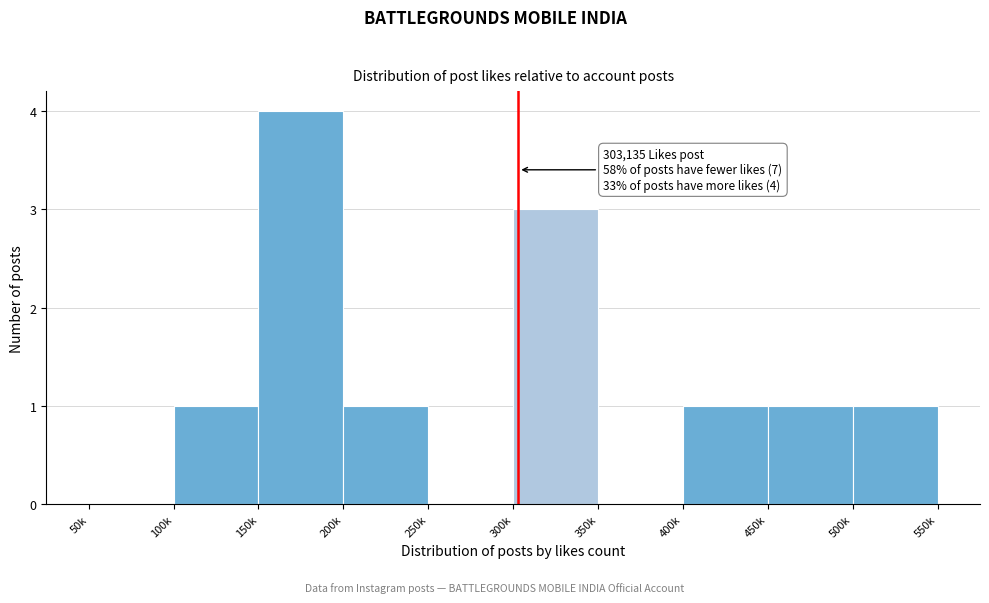

Reading left to right, extract all data points from this chart.

50k=0	100k=1	150k=4	200k=1	250k=0	300k=3	350k=0	400k=1	450k=1	500k=1